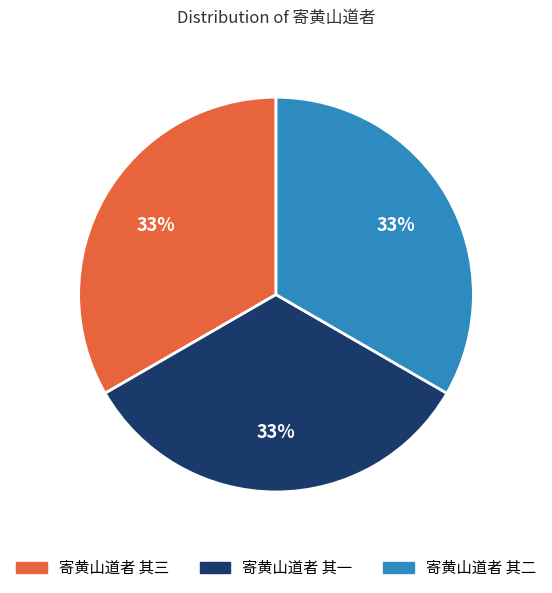

Do 寄黄山道者 其二 and 寄黄山道者 其三 together represent more than half of the pie?

Yes